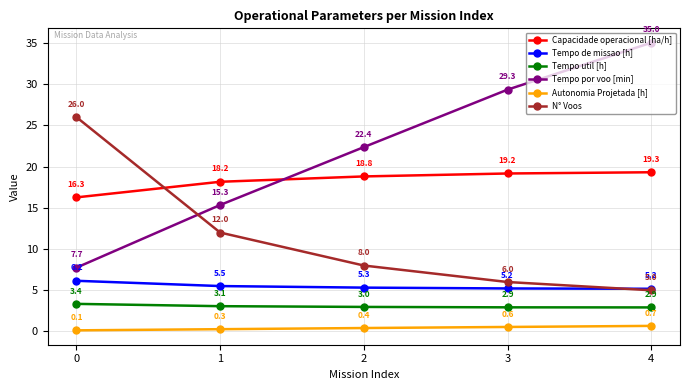

Is the value of N° Voos at 1 greater than the value of Capacidade operacional [ha/h] at 0?

No